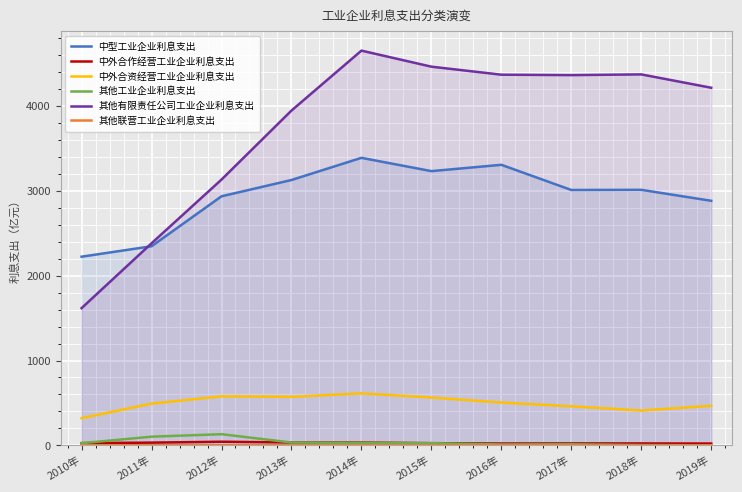

True or false: 其他联营工业企业利息支出 has a value of 0.1 at 2018年.

True